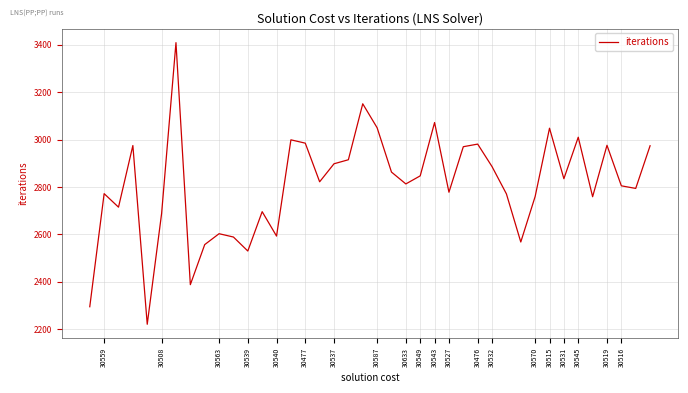

What is the minimum value shown in the chart?

2221